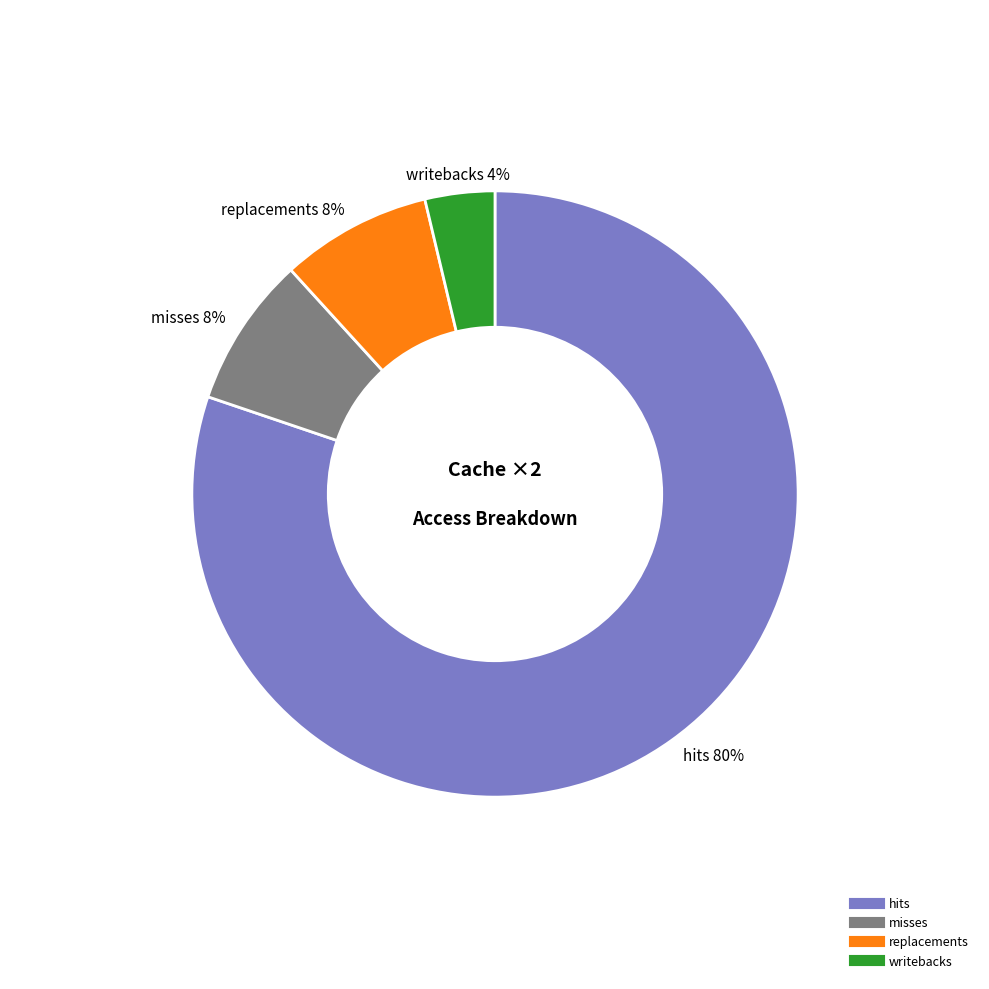

Is there a majority slice in this chart?

Yes